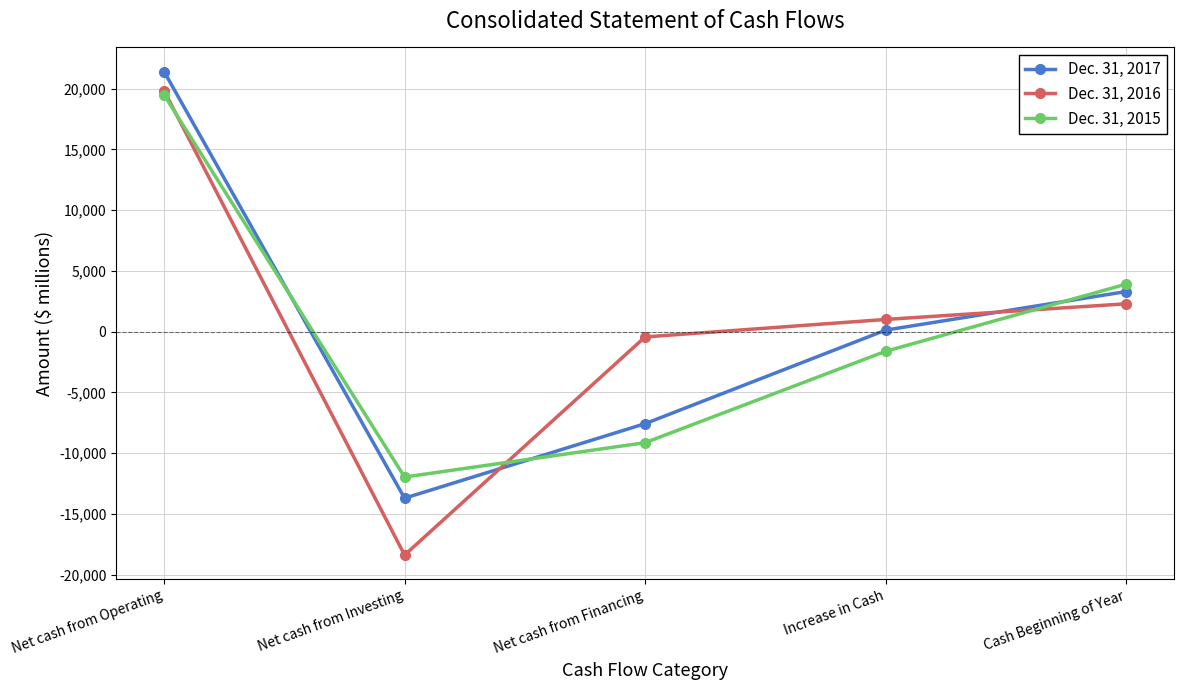

The value of Dec. 31, 2015 at Net cash from Operating is 27157. True or false?

False